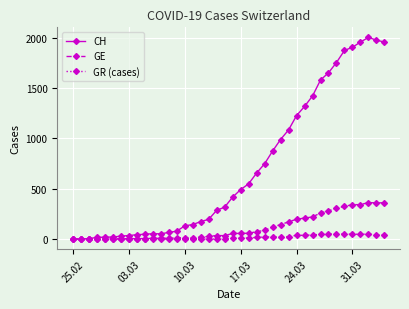

Which series has the largest total across all categories?

CH